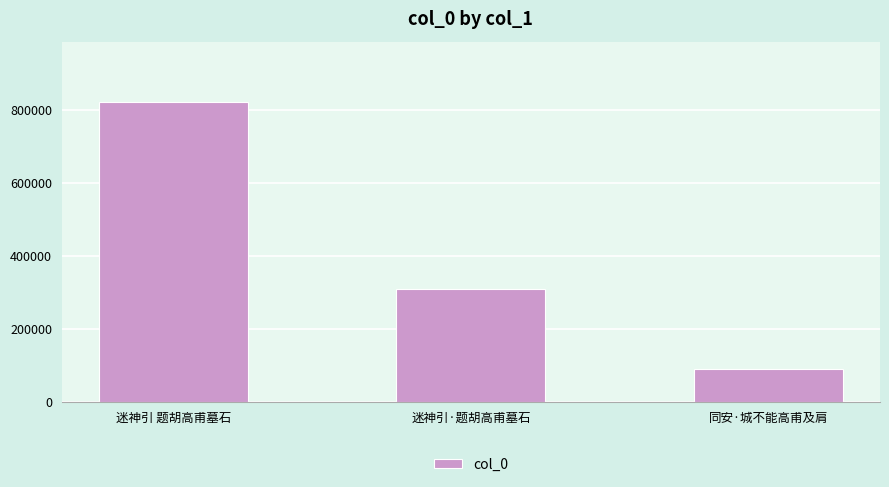

Reading left to right, extract all data points from this chart.

822958	308875	89287